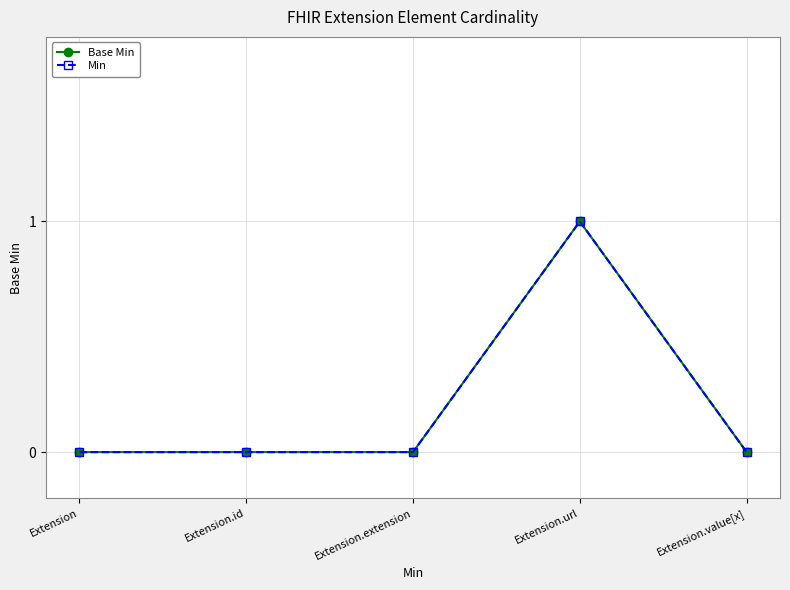

How many lines are shown in the chart?

2